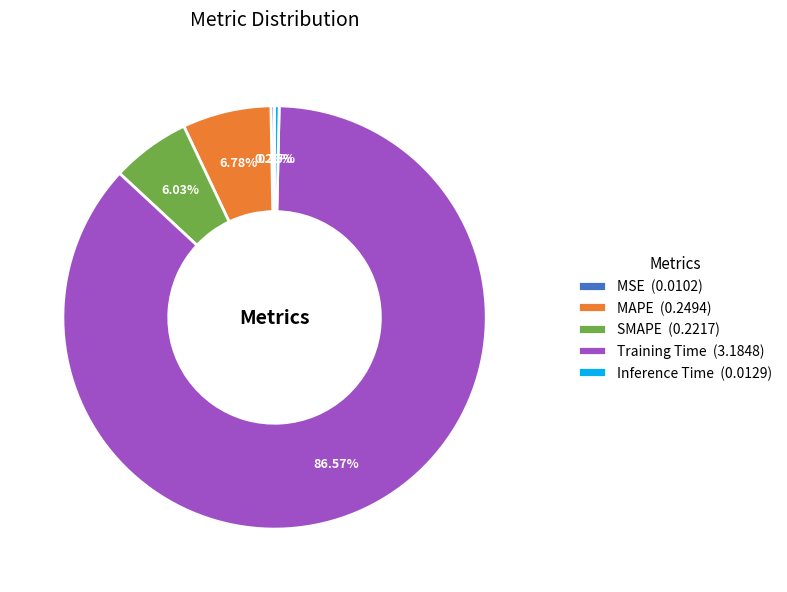

Is there any slice that represents more than half of the pie?

Yes